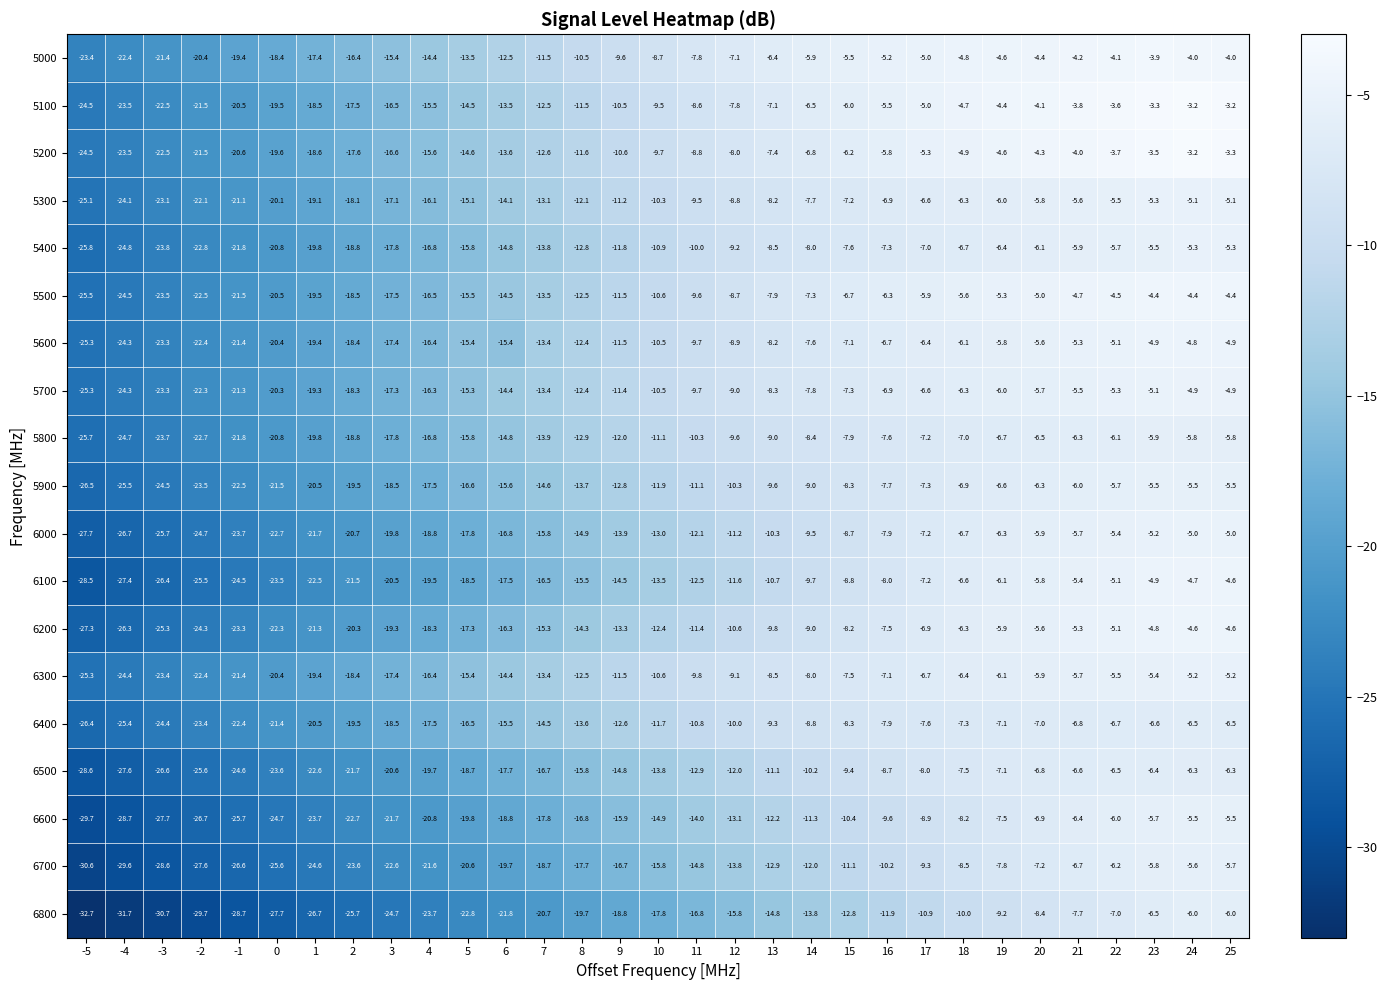

At which label does 5600 reach its peak?

24